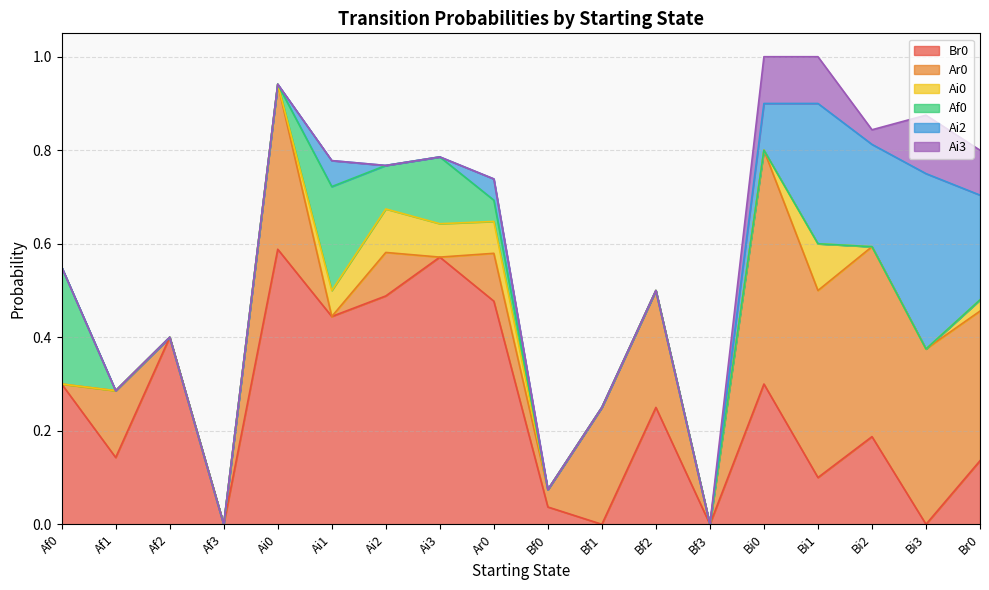

What is the sum of the Br0 values at Ai2 and Br0?

0.6